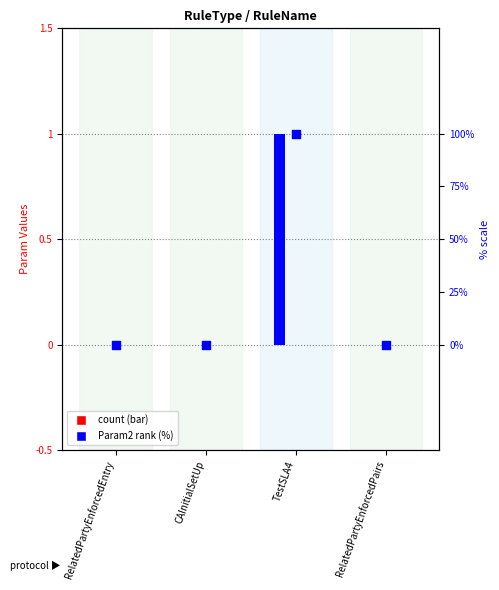

Which series contains the highest Y value?

Param2